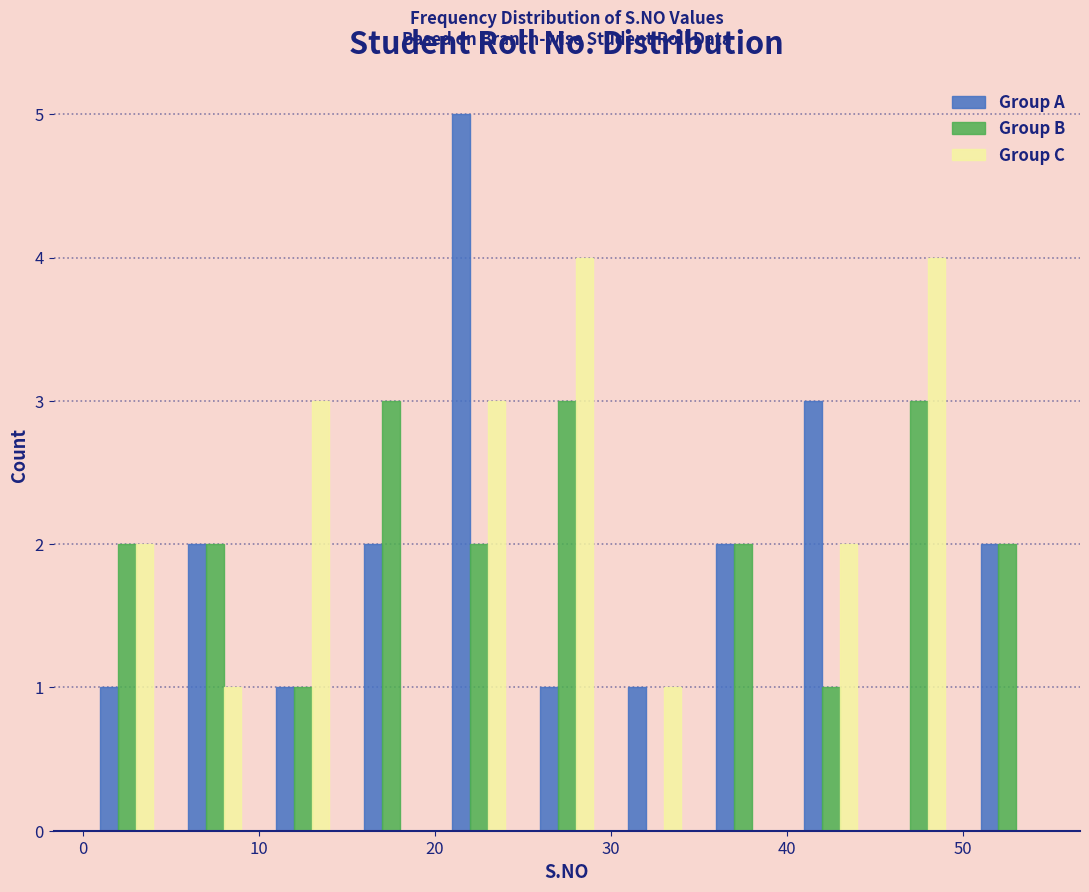

Reading left to right, list every range on the x-axis with the height of the bar of each series over it. The values are not printed on the chart, so give them approximately, as read against the axis.

0 to 5: Group A=1	Group B=2	Group C=2
5 to 10: Group A=2	Group B=2	Group C=1
10 to 15: Group A=1	Group B=1	Group C=3
15 to 20: Group A=2	Group B=3	Group C=0
20 to 25: Group A=5	Group B=2	Group C=3
25 to 30: Group A=1	Group B=3	Group C=4
30 to 35: Group A=1	Group B=0	Group C=1
35 to 40: Group A=2	Group B=2	Group C=0
40 to 45: Group A=3	Group B=1	Group C=2
45 to 50: Group A=0	Group B=3	Group C=4
50 to 55: Group A=2	Group B=2	Group C=0